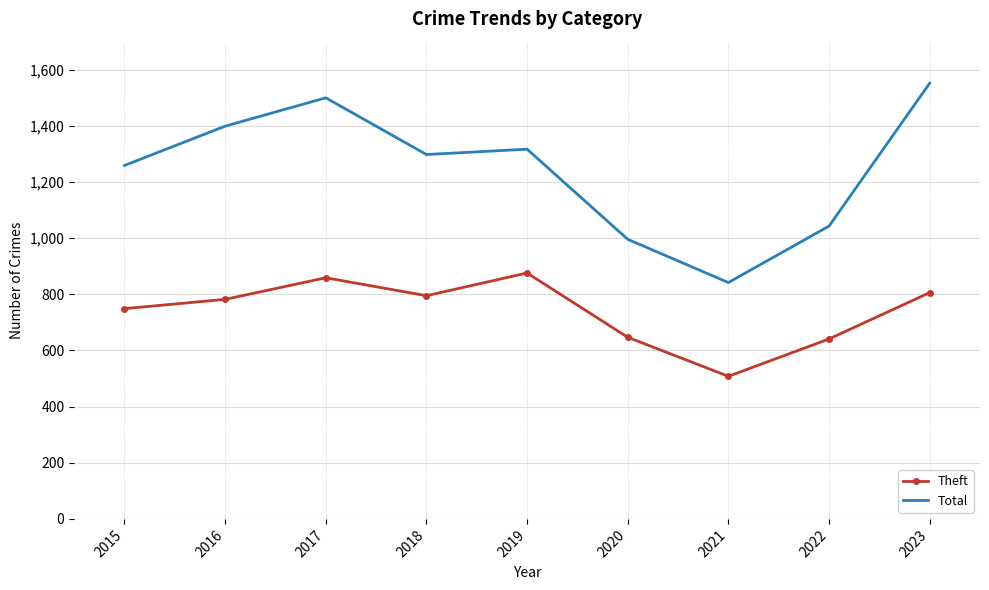

True or false: Total and Theft cross at least once.

False